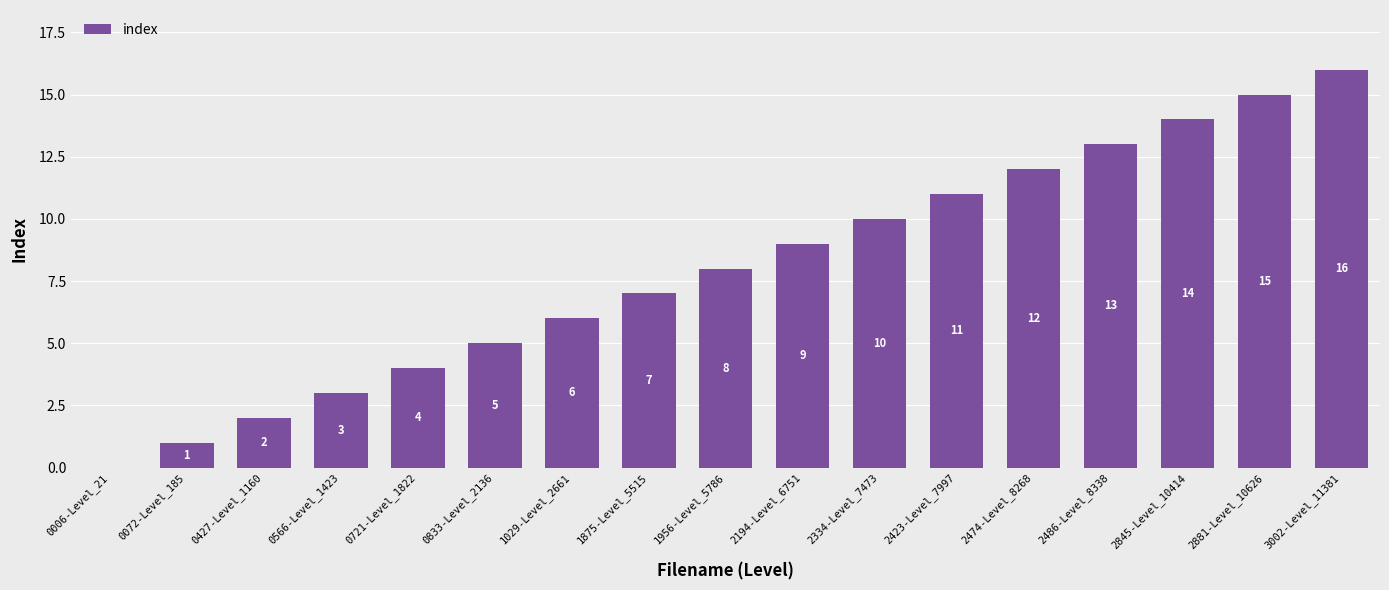

Reading left to right, extract all data points from this chart.

0006-Level_21=0	0072-Level_185=1	0427-Level_1160=2	0566-Level_1423=3	0721-Level_1822=4	0833-Level_2136=5	1029-Level_2661=6	1875-Level_5515=7	1956-Level_5786=8	2194-Level_6751=9	2334-Level_7473=10	2423-Level_7997=11	2474-Level_8268=12	2486-Level_8338=13	2845-Level_10414=14	2881-Level_10626=15	3002-Level_11381=16